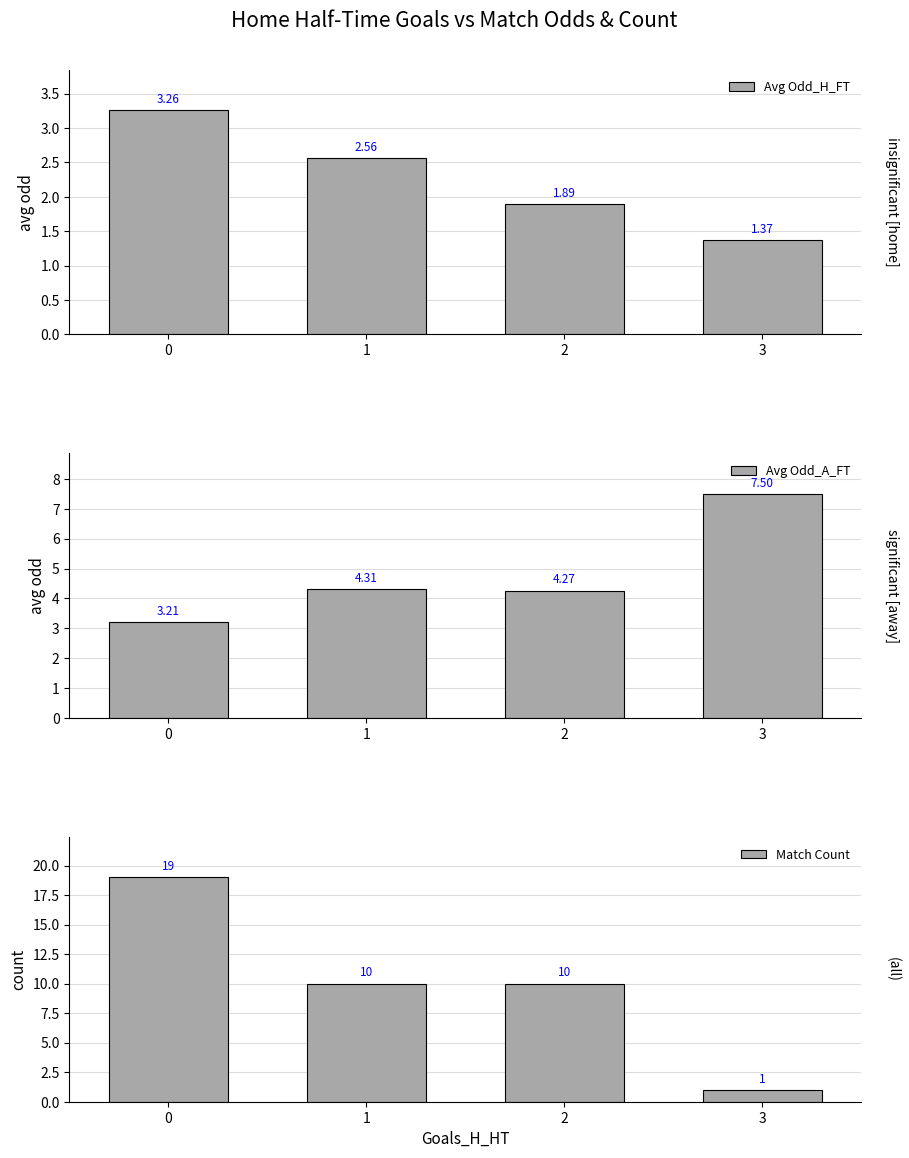

List the series in order of their overall mean, highest first.

Match Count, Avg Odd_A_FT, Avg Odd_H_FT